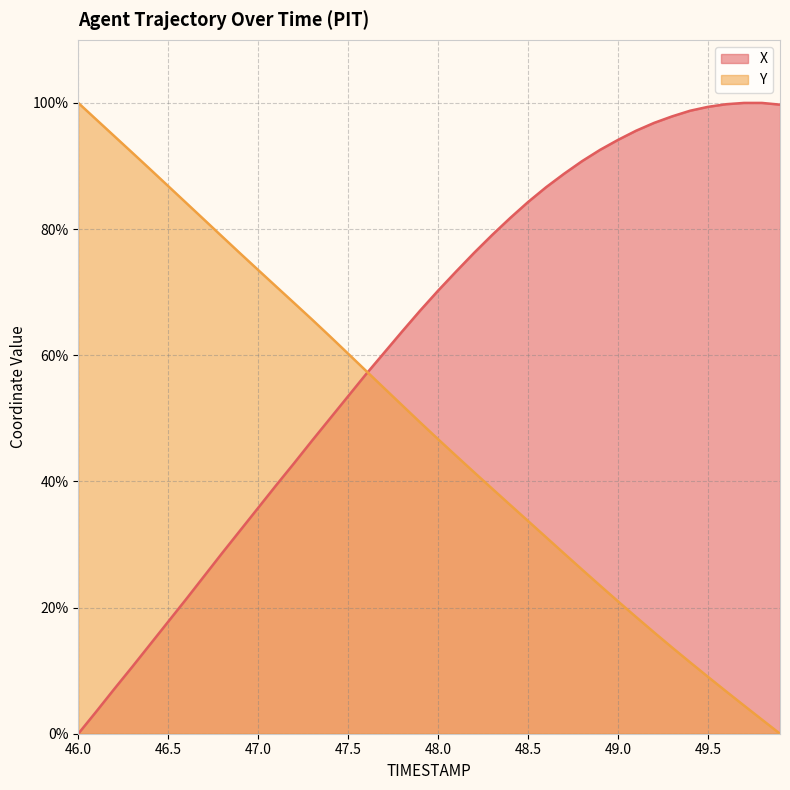

Reading left to right, transcribe all the data shown in this chart.

X: 0.0	3.5	7.1	10.6	14.2	17.8	21.3	25.0	28.7	32.2	35.8	39.4	42.9	46.5	50.0	53.5	57.0	60.4	63.8	67.1	70.2	73.3	76.2	79.1	81.7	84.3	86.6	88.8	90.8	92.6	94.1	95.6	96.8	97.9	98.8	99.4	99.8	100.0	100.0	99.7
Y: 100.0	97.4	94.7	92.1	89.5	86.8	84.1	81.5	78.8	76.1	73.5	70.9	68.3	65.6	63.0	60.2	57.5	54.8	52.1	49.4	46.7	44.0	41.4	38.9	36.3	33.7	31.1	28.6	26.0	23.5	21.0	18.5	16.1	13.7	11.3	9.0	6.7	4.5	2.2	0.0